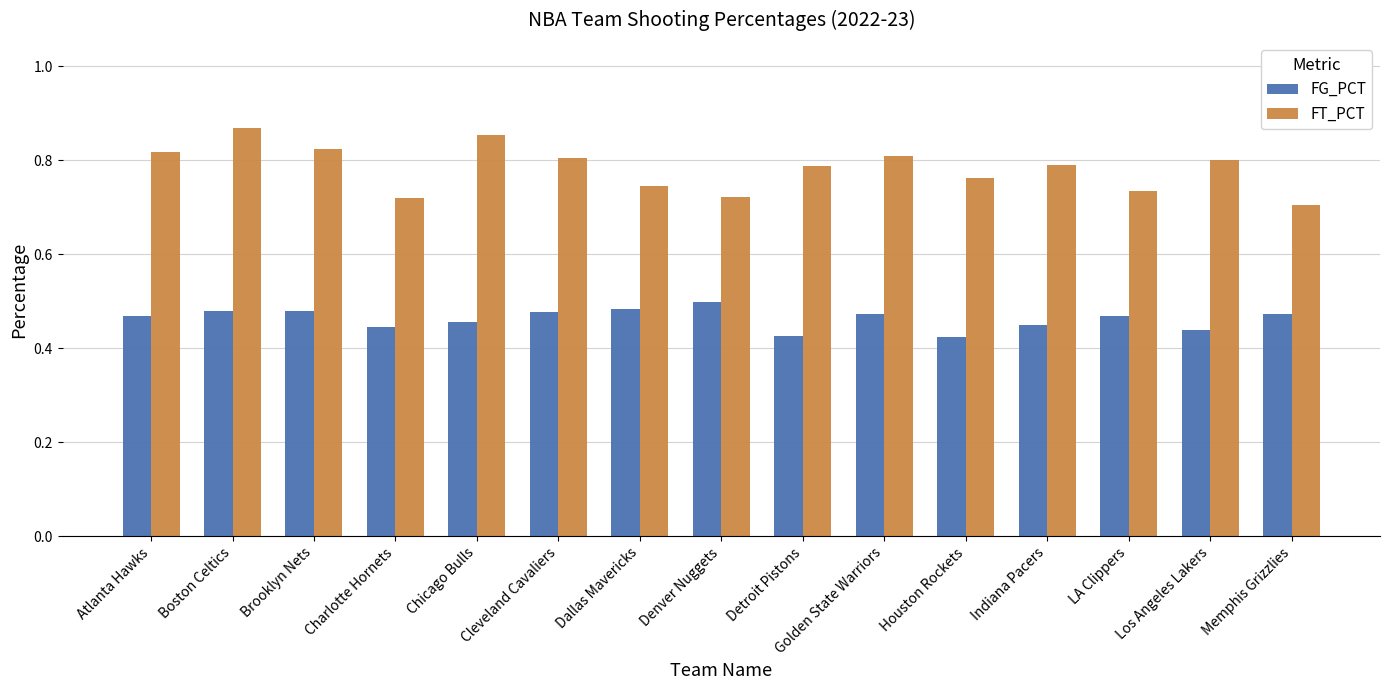

Count the FG_PCT values in the range 0 to 1.

15